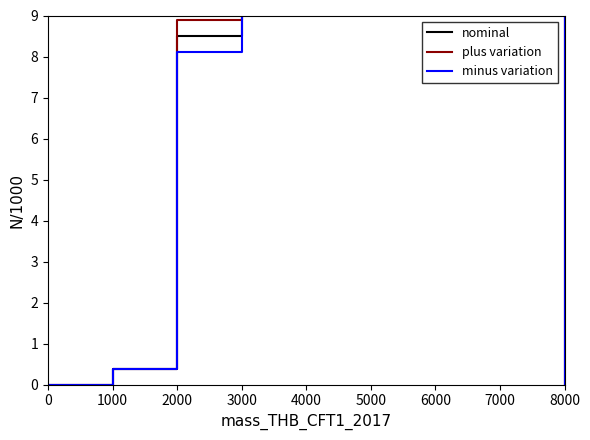

How many data points in minus variation are above 8?

3